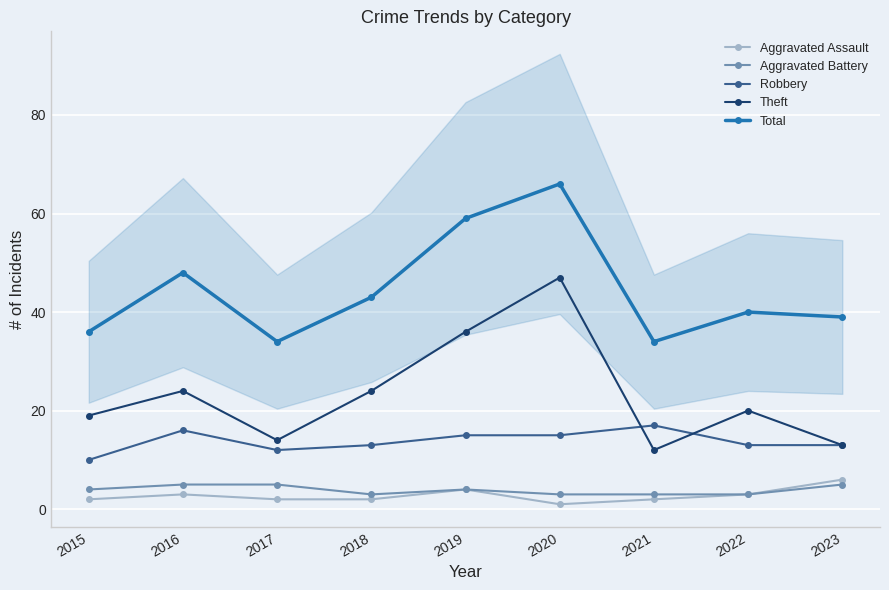

What is the sum of the Theft values at 2022 and 2016?

44